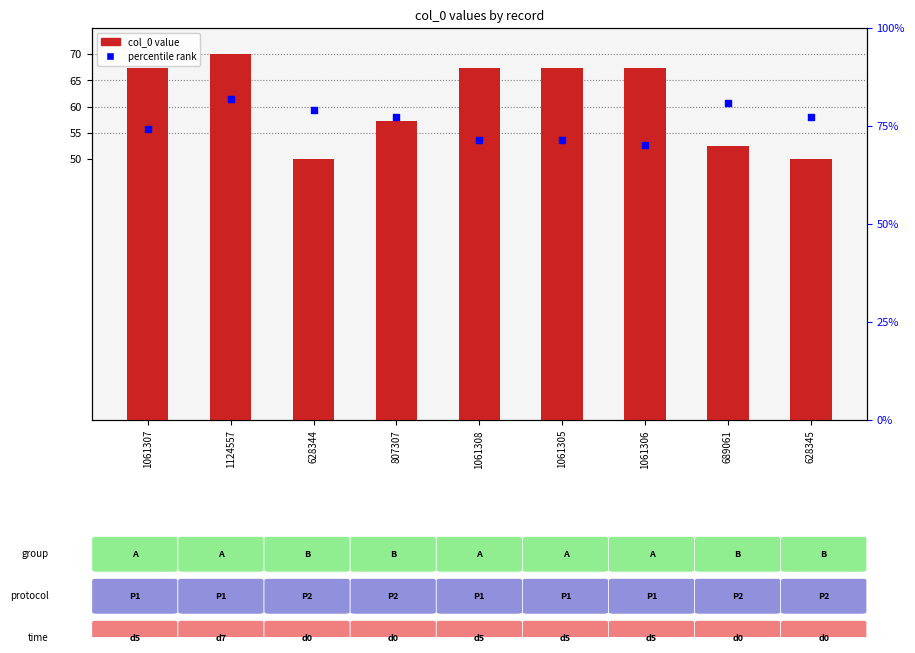

Which series has the largest Y range (max minus min)?

col_0